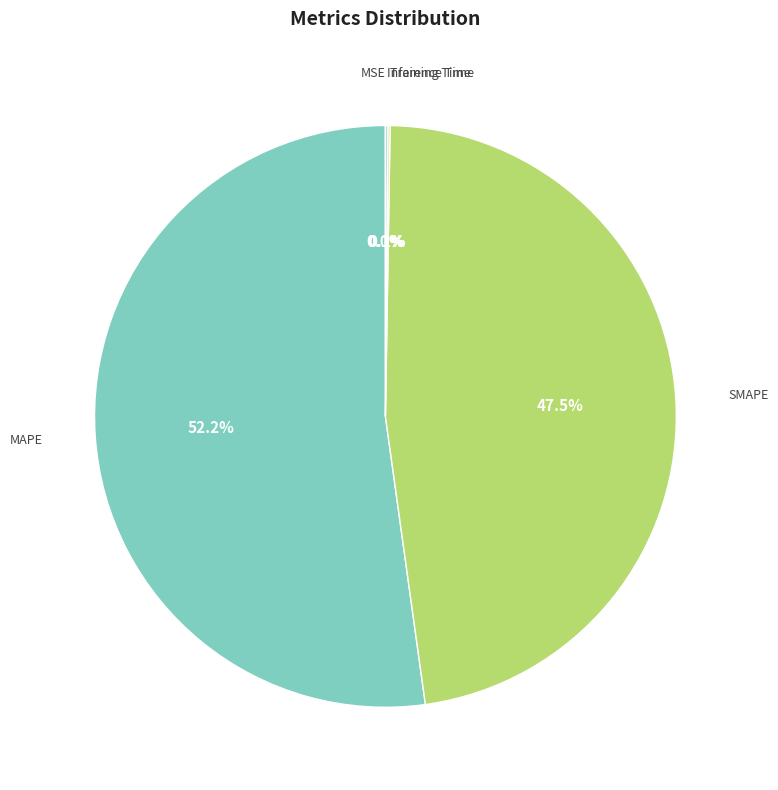

Is there a majority slice in this chart?

Yes